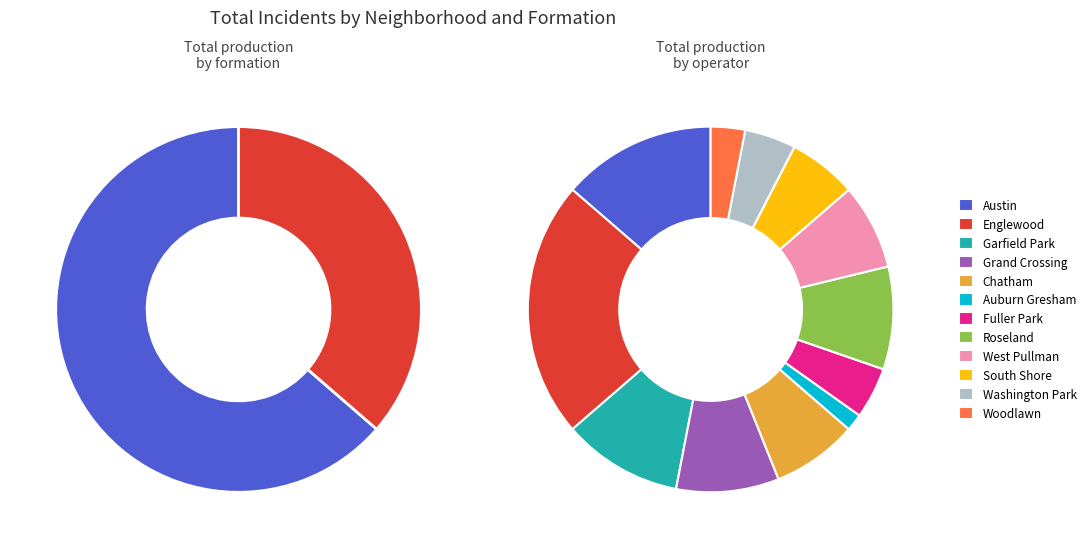

What is the largest slice in the pie chart?

Englewood